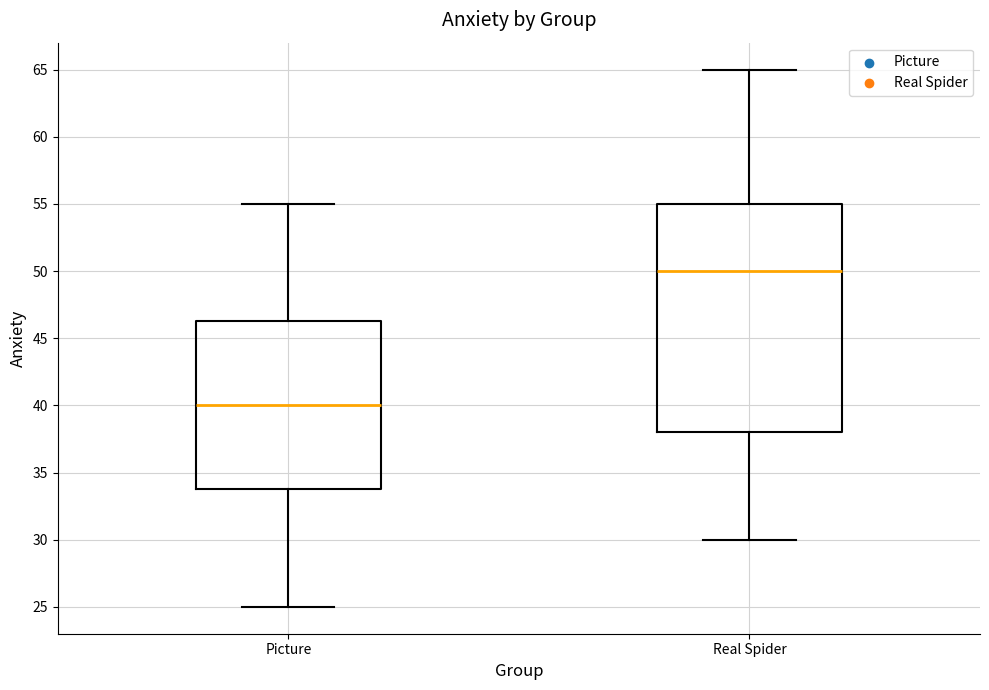

Reading left to right, read every box against the y-axis: the position of its median line, the range the box covers, and the ends of its whiskers. The values are not printed on the chart, so give them approximately, as read against the axis.

Picture: median 40.0, box 34.0 to 46.5, whiskers 25.0 to 55.0
Real Spider: median 50.0, box 38.0 to 55.0, whiskers 30.0 to 65.0